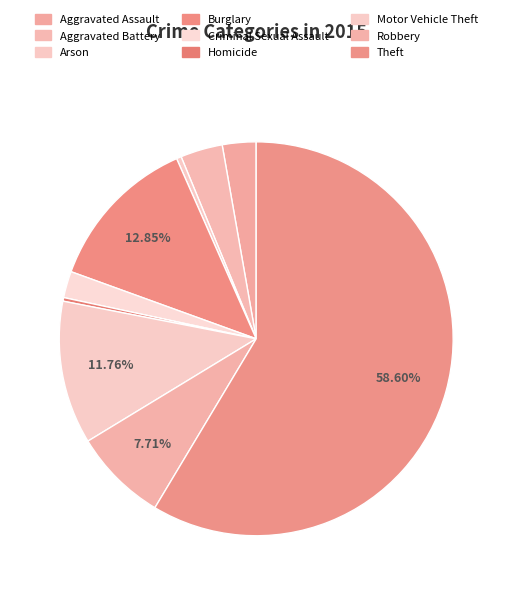

What is the change in value from Aggravated Battery to Homicide?

-32